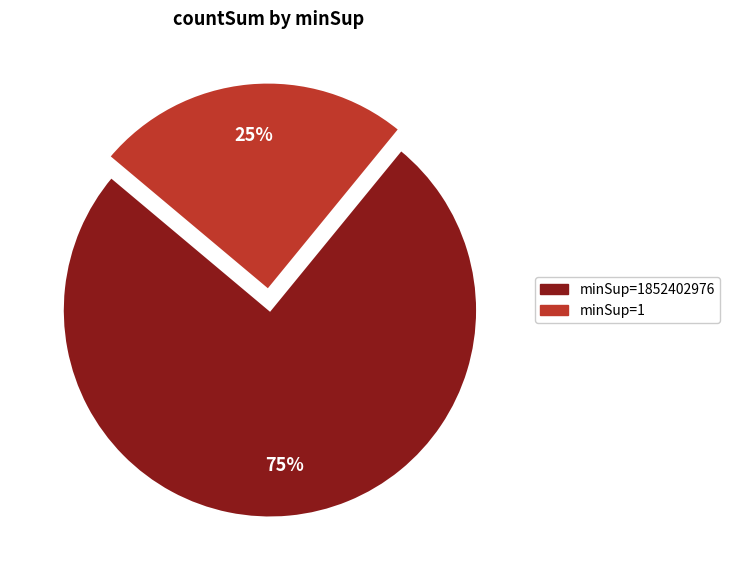

To the nearest percent, what is the difference between the largest and smallest slice percentages?

50%